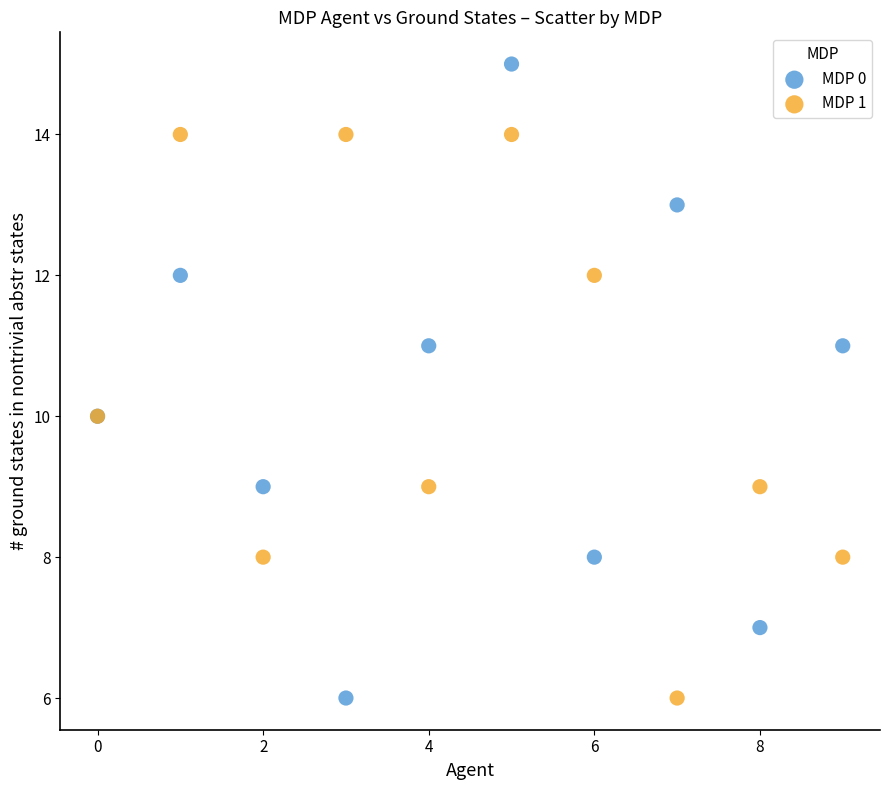

Which series contains the highest Y value?

MDP 0